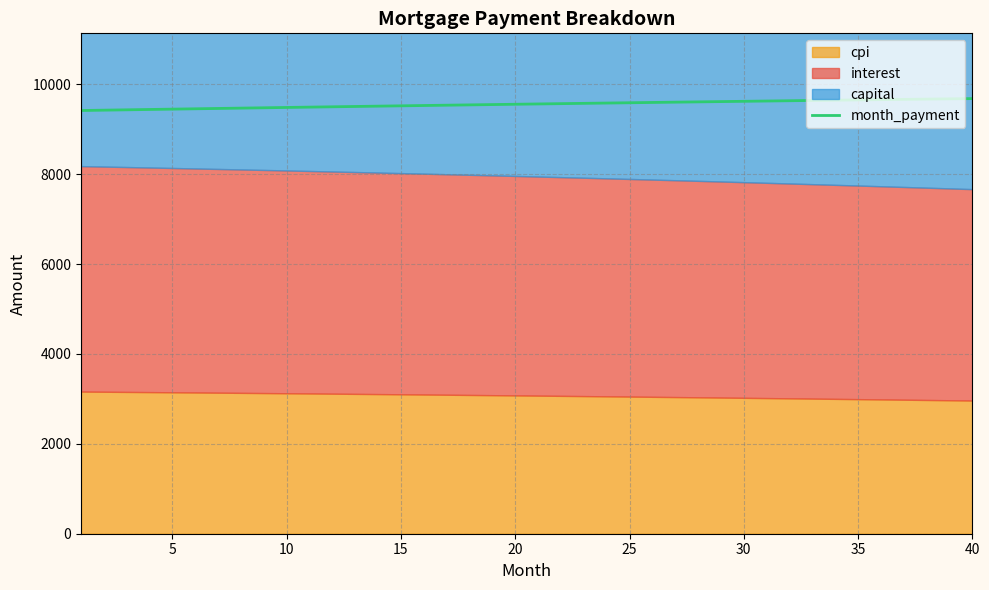

What is the highest value of the month_payment series?

9680.7